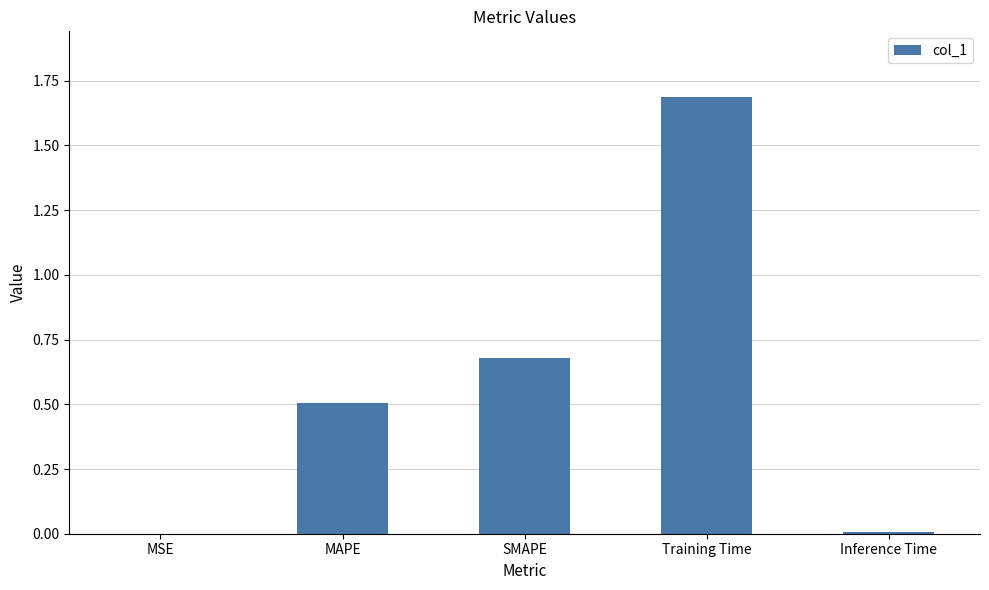

At which category does the chart reach its peak across all series?

Training Time